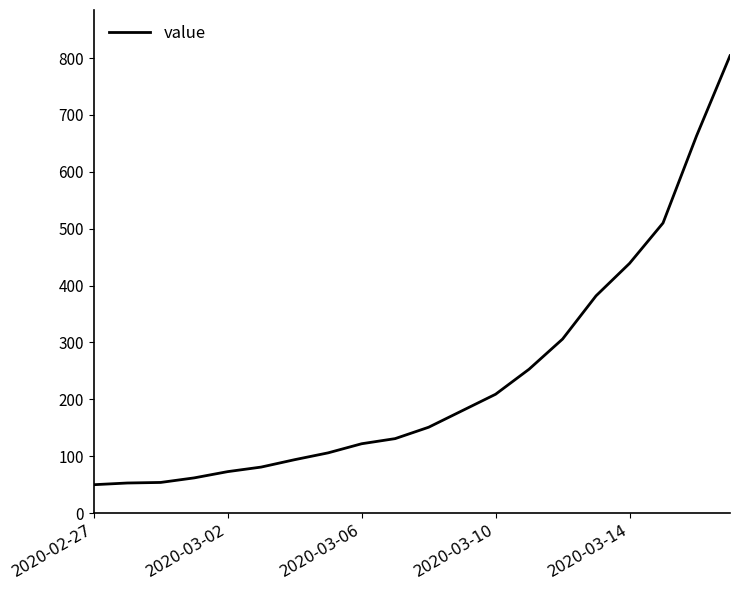

Is this an area chart (filled region under the line)?

No